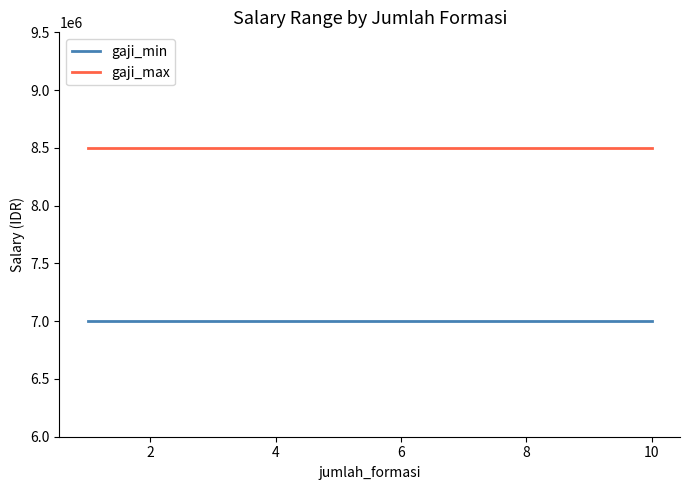

How many data points does each series have?

9